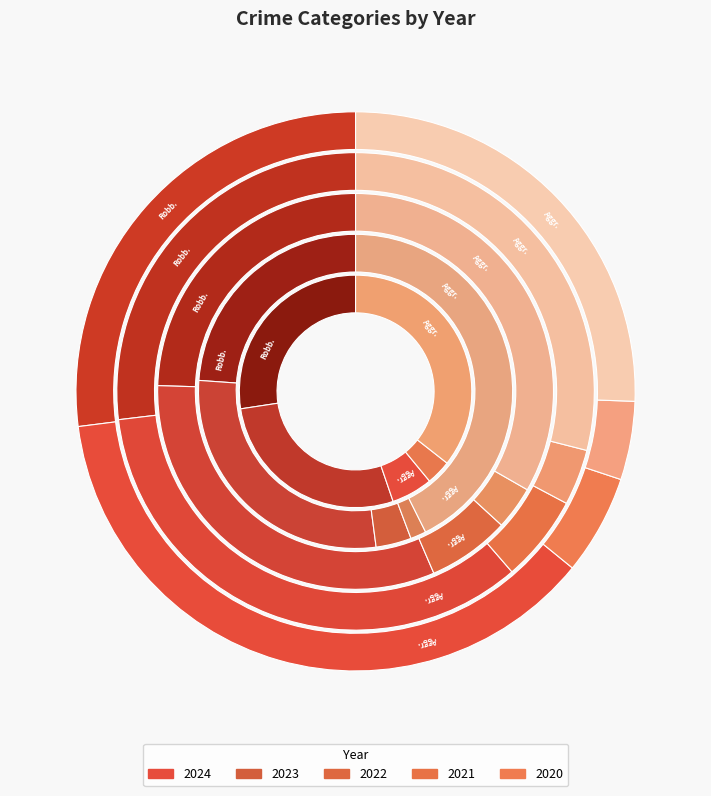

Count the number of slices in the pie.

5